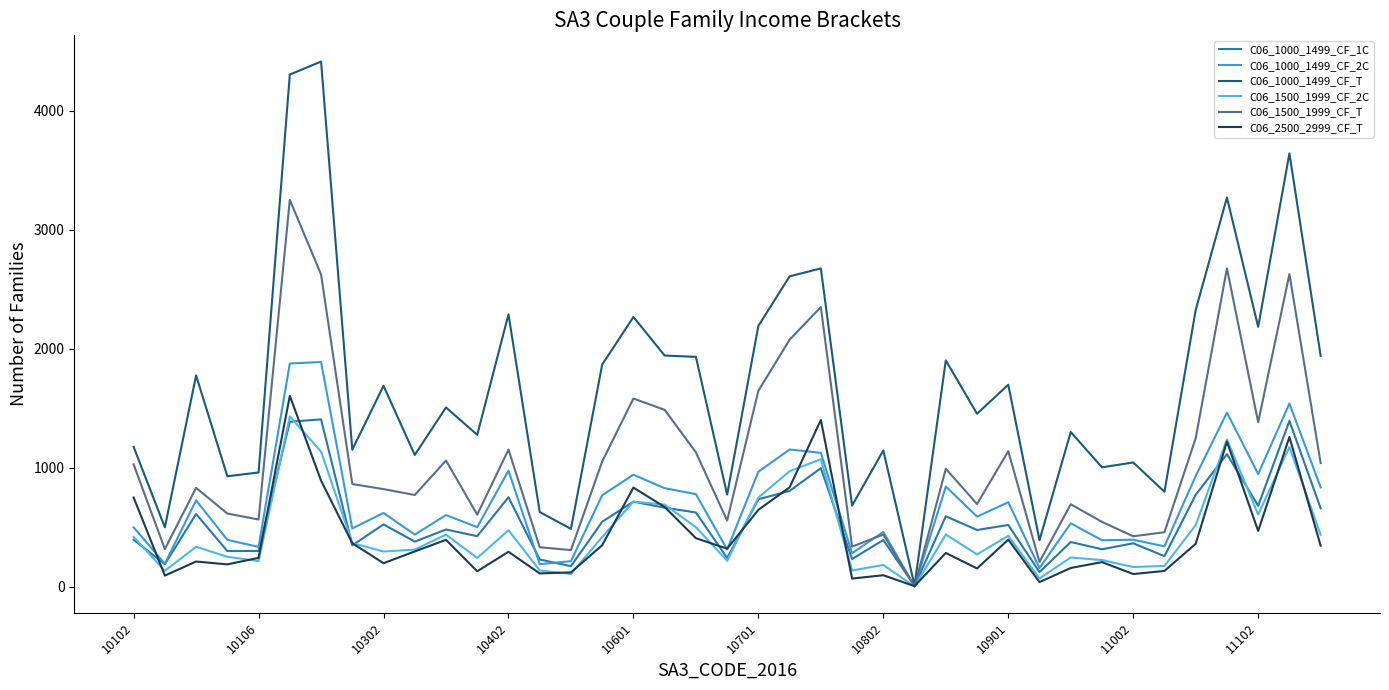

True or false: C06_1000_1499_CF_T has more than 0 interior local peaks.

True